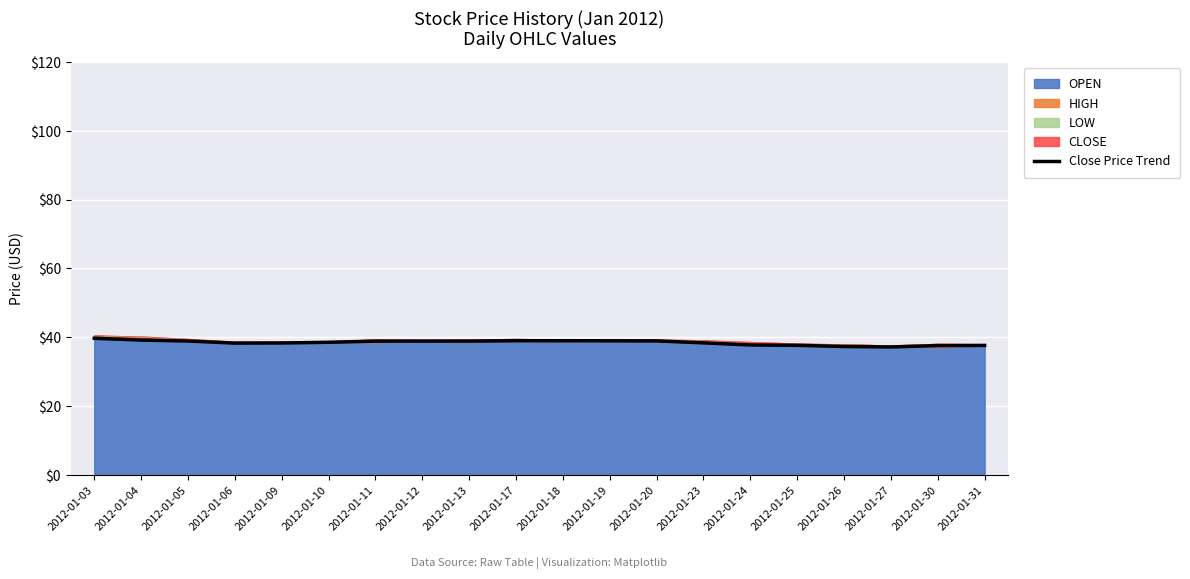

What is the difference between the values at 2012-01-03 and 2012-01-18?

0.7